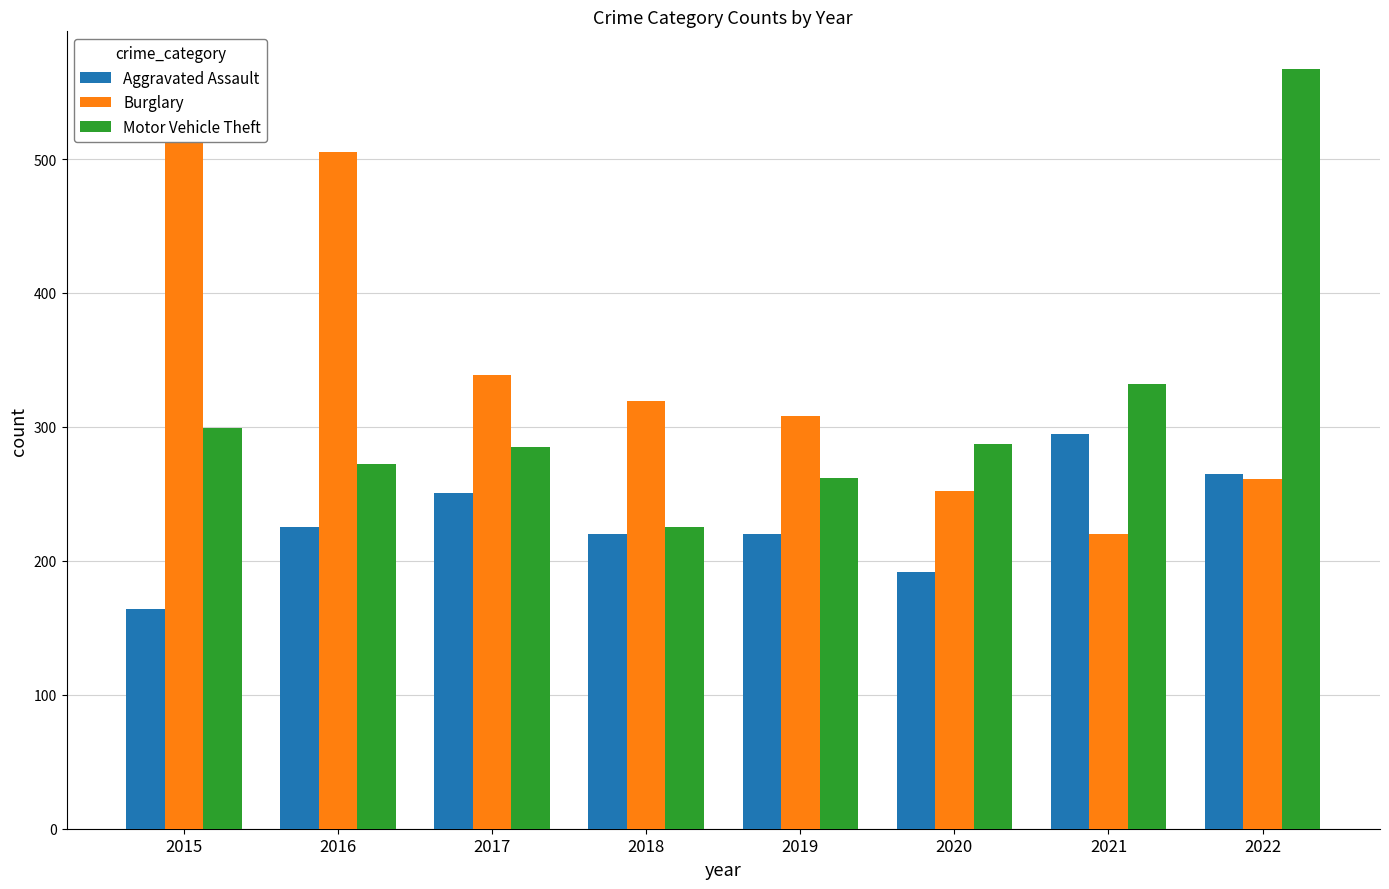

What is the value of the Motor Vehicle Theft bar at the 3rd from the left?

285